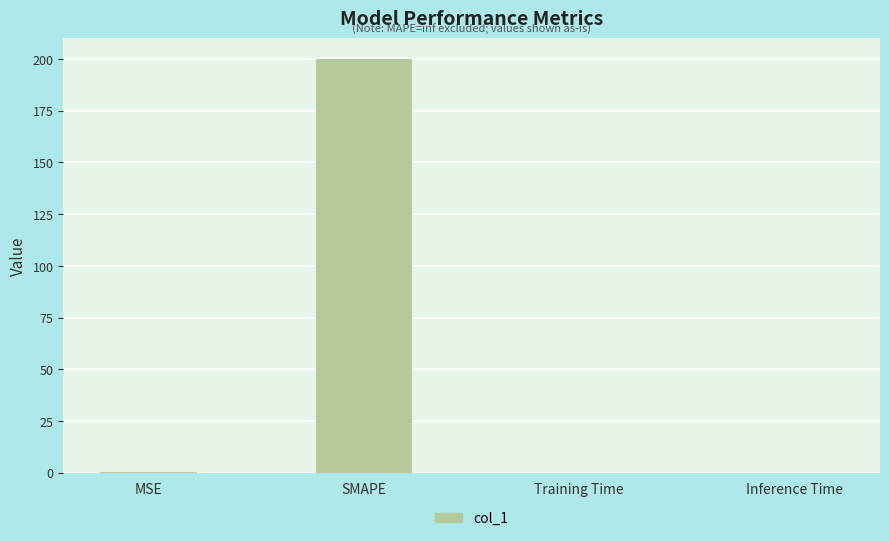

The chart shows a value of 0.0 at Inference Time. True or false?

True